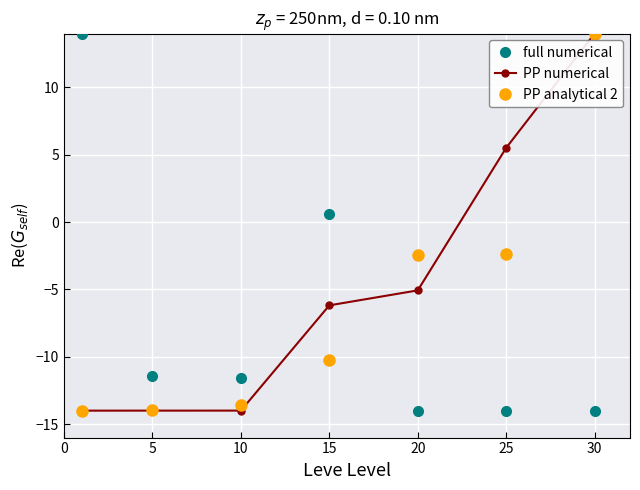

What is the maximum value shown in the chart?

14.0